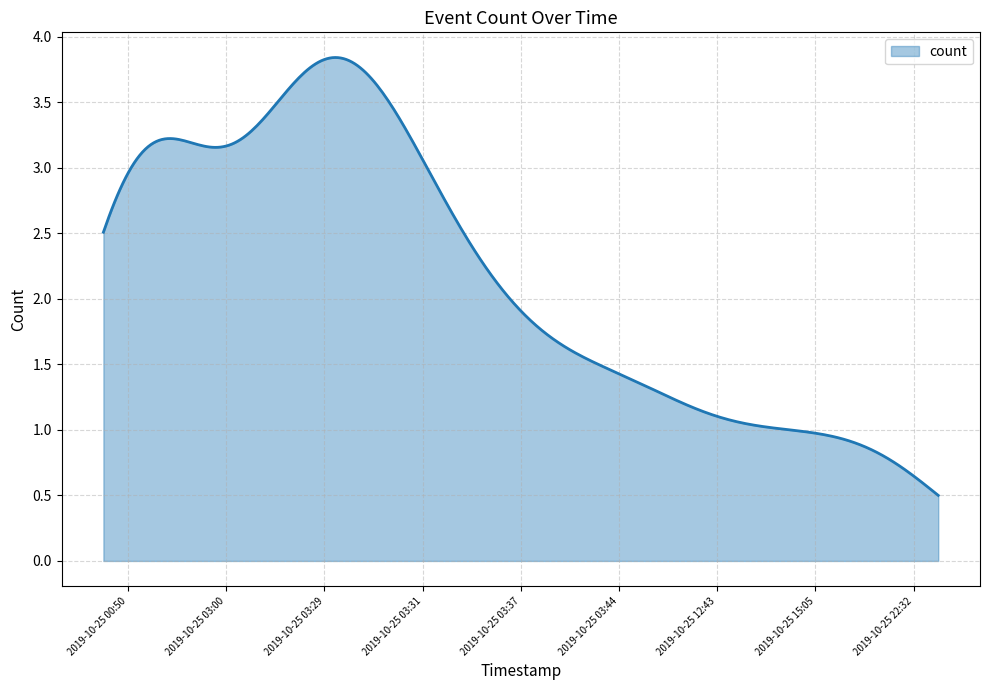

What is the minimum value shown in the chart?

0.5